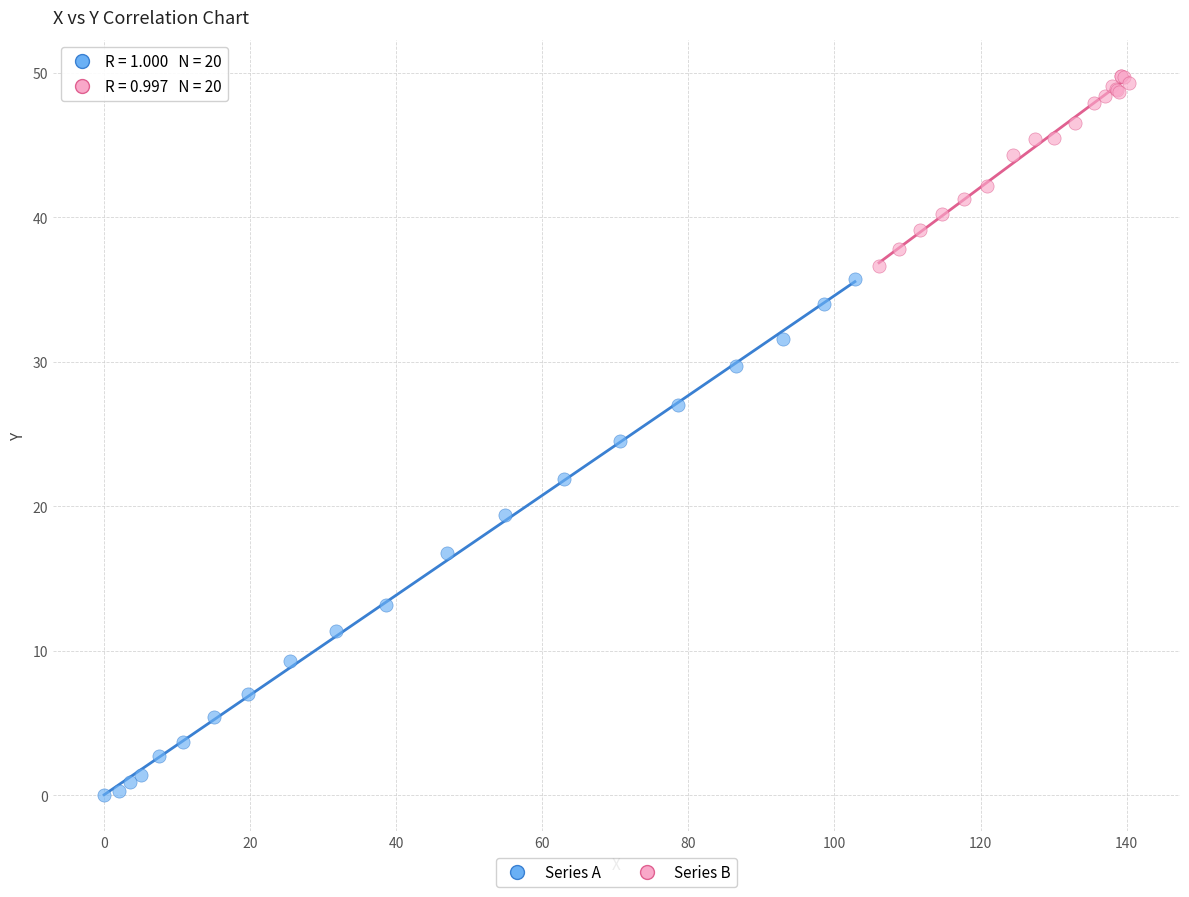

Which series reaches the minimum Y coordinate?

Series A